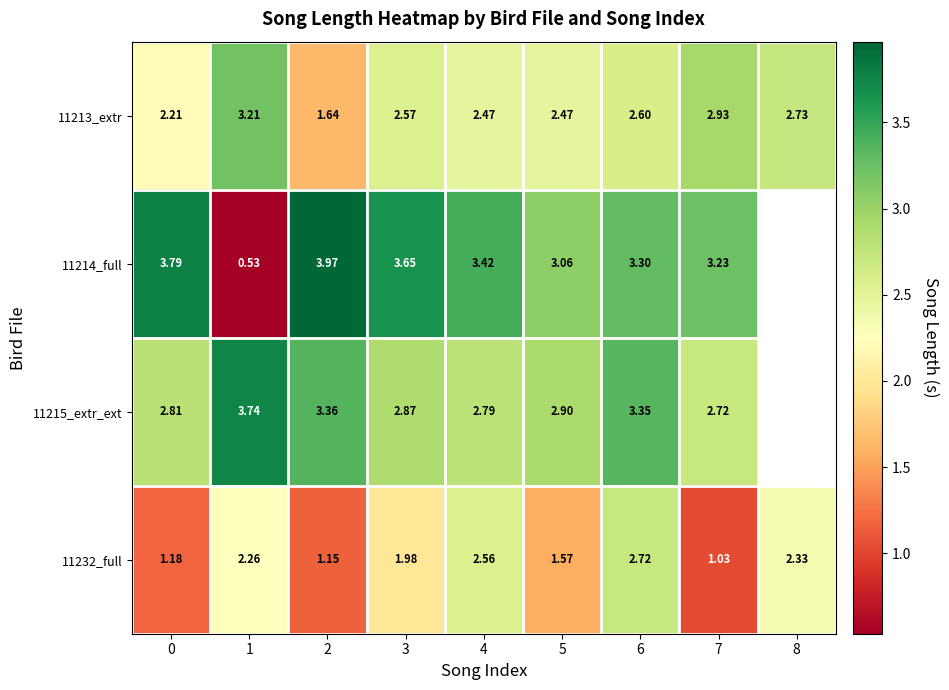

Is the value of 11232_full at 8 greater than the value of 11215_extr_ext at 5?

No